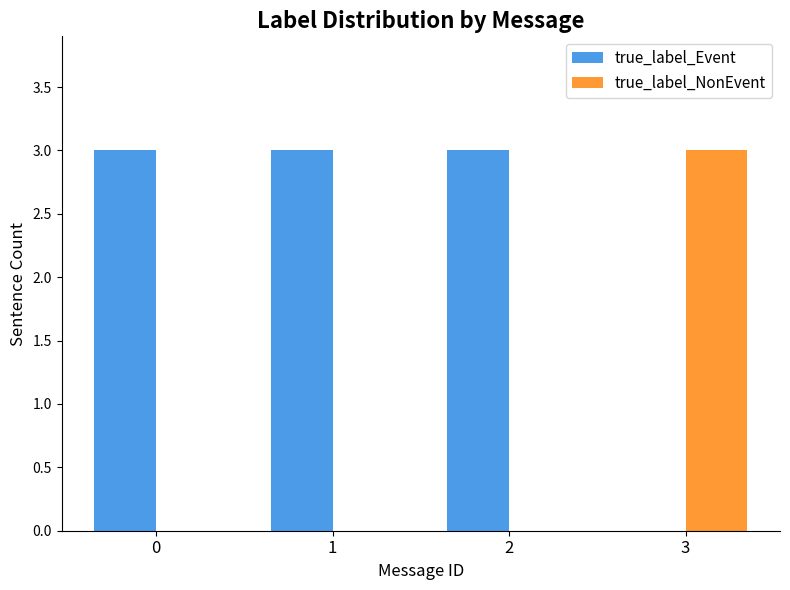

The true_label_Event series shows 5 at 0. True or false?

False